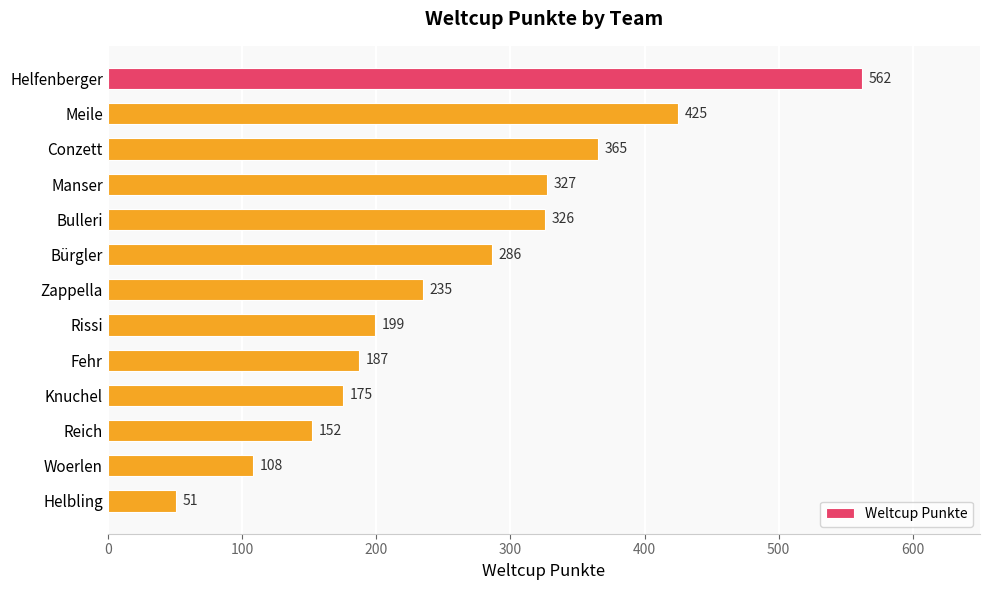

What is the label of the 13th bar from the bottom?

Helfenberger